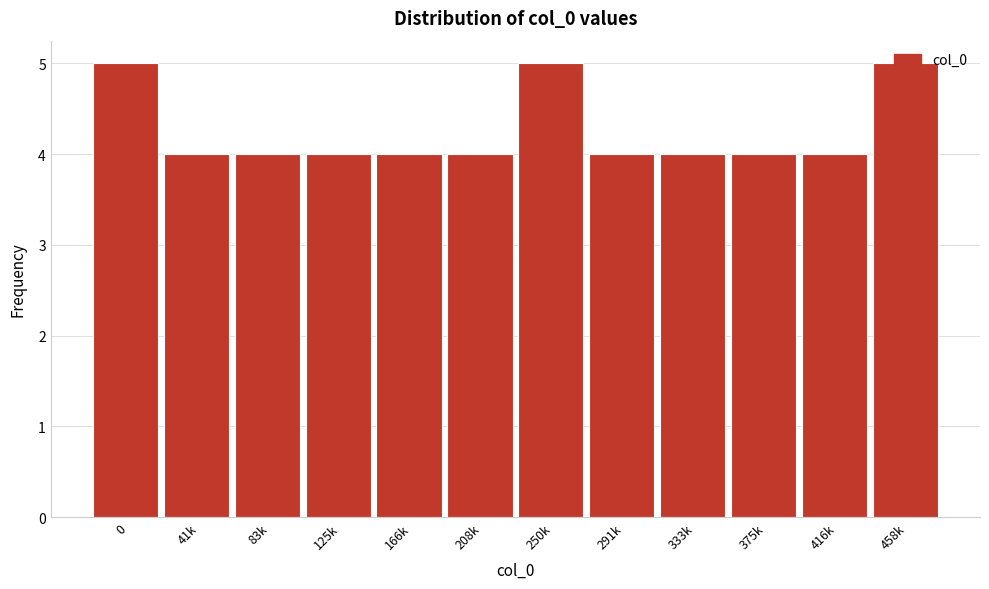

What is the sum of all values?

51